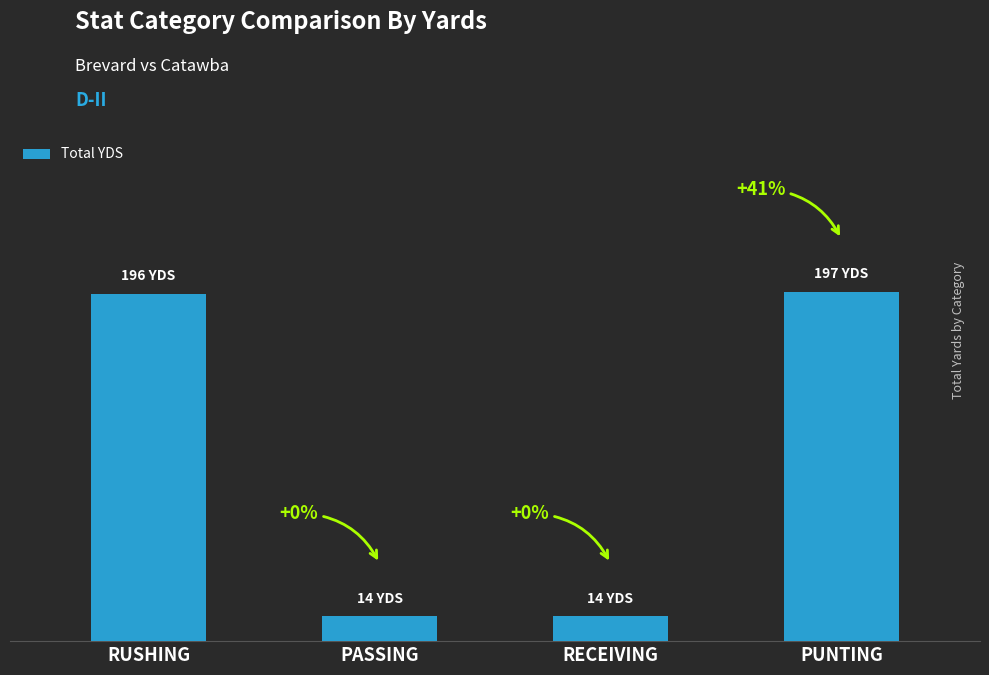

What is the label of the 1st bar from the left?

RUSHING